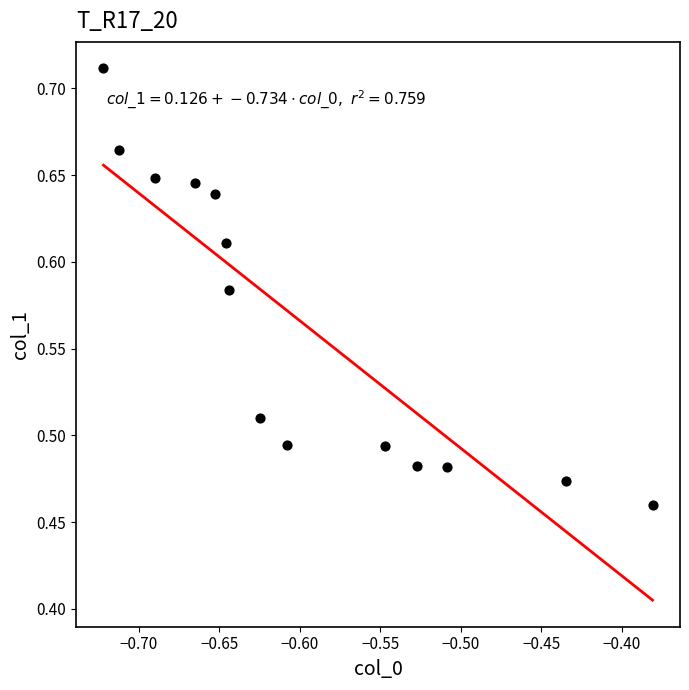

What is the range of Y values (max minus min)?

0.3